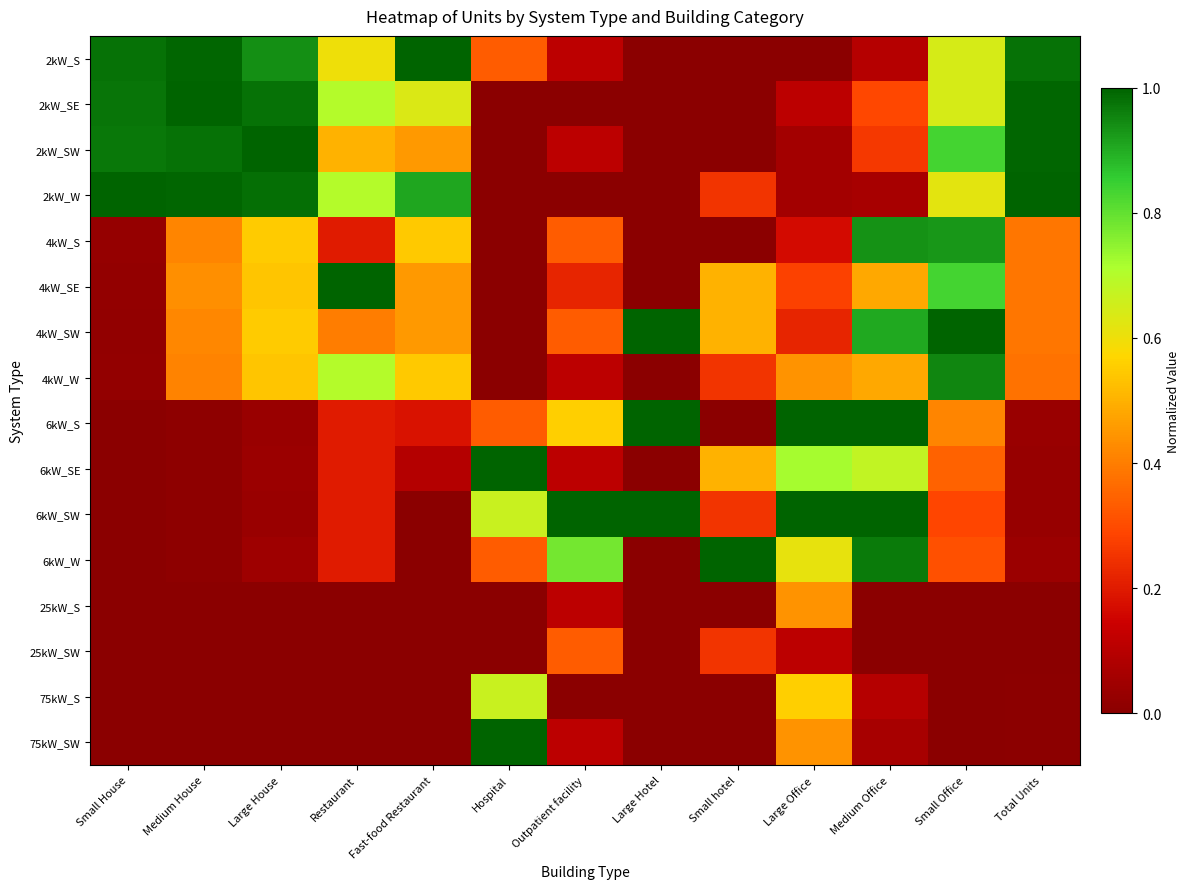

At Large Office, list the series in order from smallest to largest.

2kW_S, 2kW_SW, 2kW_W, 2kW_SE, 25kW_SW, 4kW_S, 4kW_SW, 4kW_SE, 4kW_W, 25kW_S, 75kW_SW, 75kW_S, 6kW_W, 6kW_SE, 6kW_S, 6kW_SW